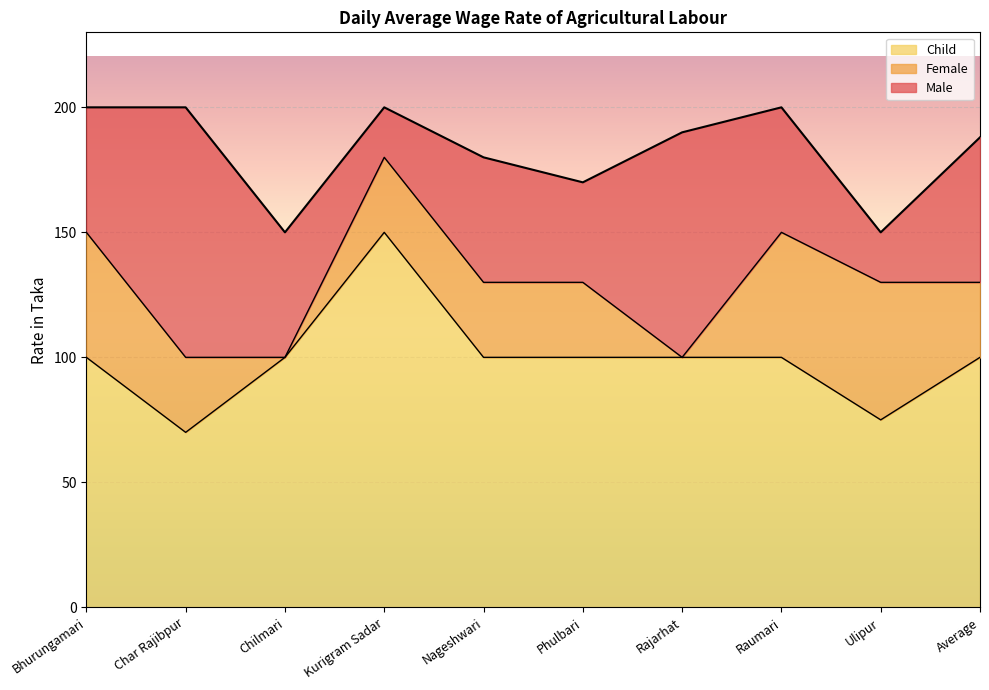

What is the sum of all Male values?

1828